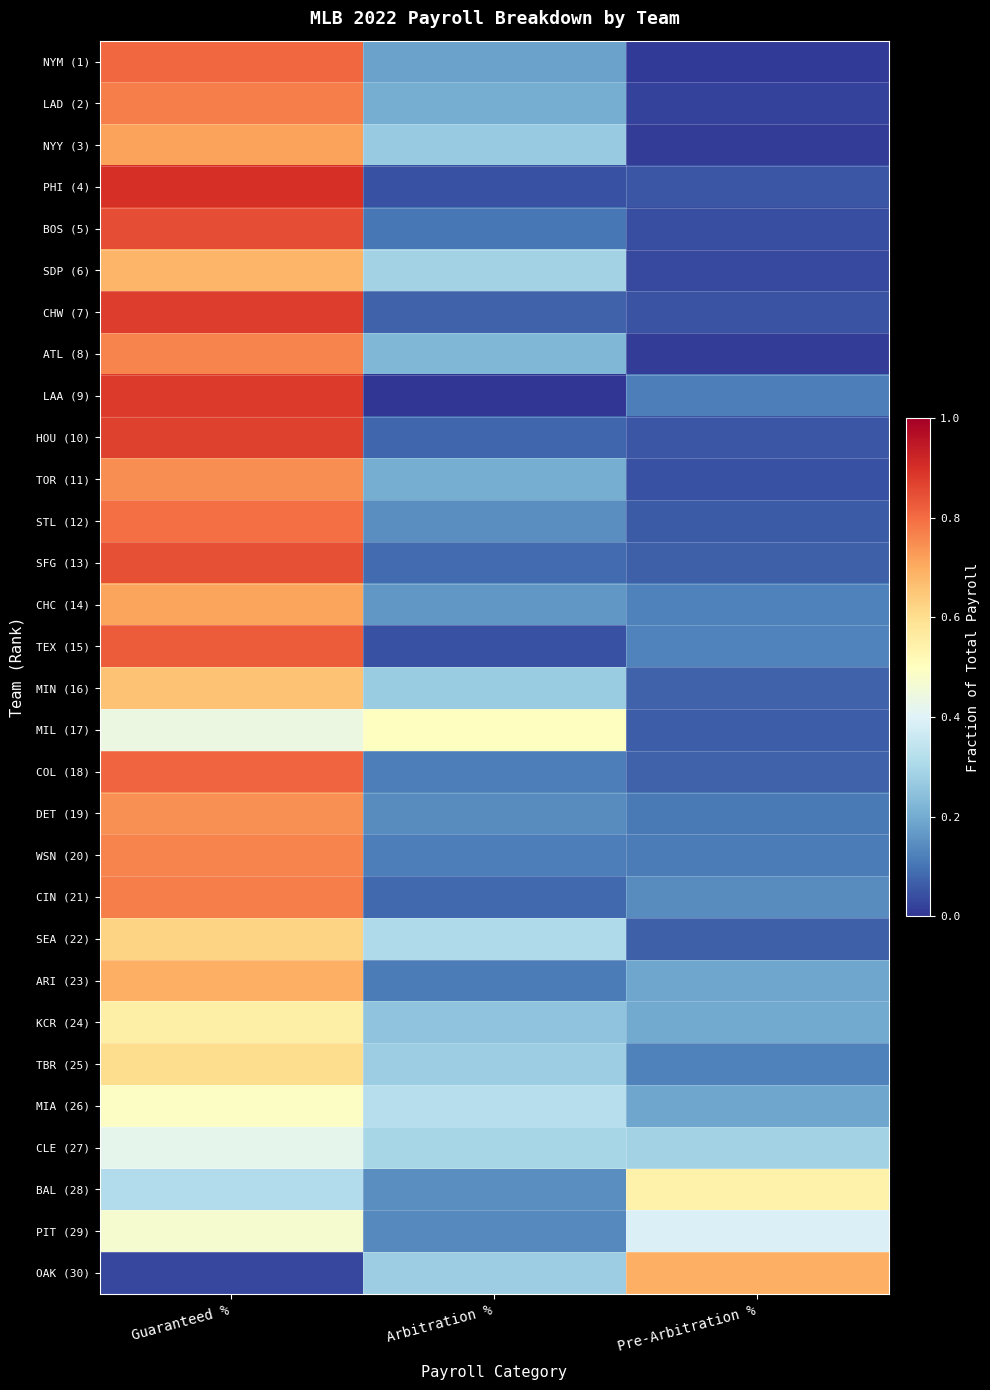

At how many categories does at least one series exceed 0?

3